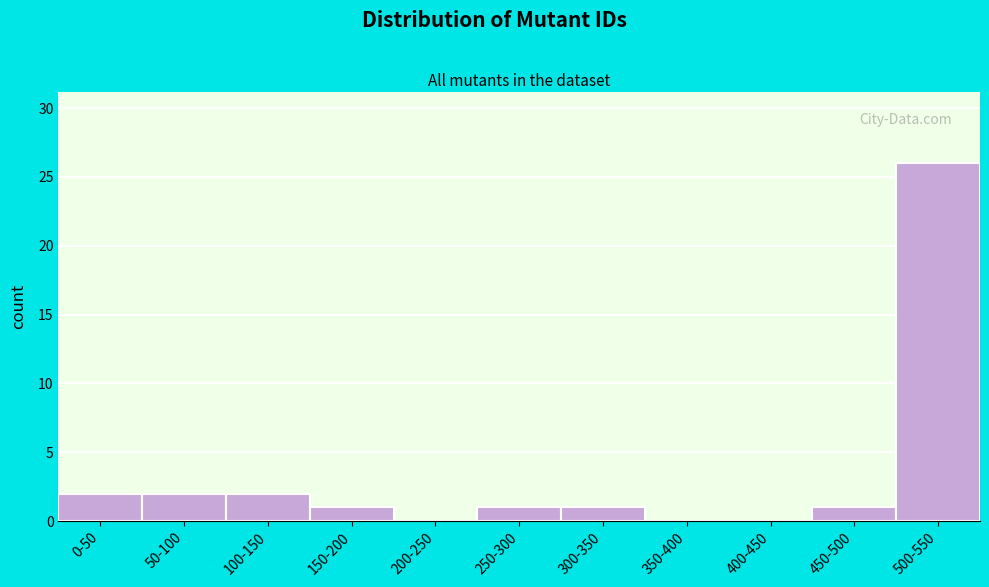

Reading left to right, transcribe all the data shown in this chart.

0-50=2	50-100=2	100-150=2	150-200=1	200-250=0	250-300=1	300-350=1	350-400=0	400-450=0	450-500=1	500-550=26